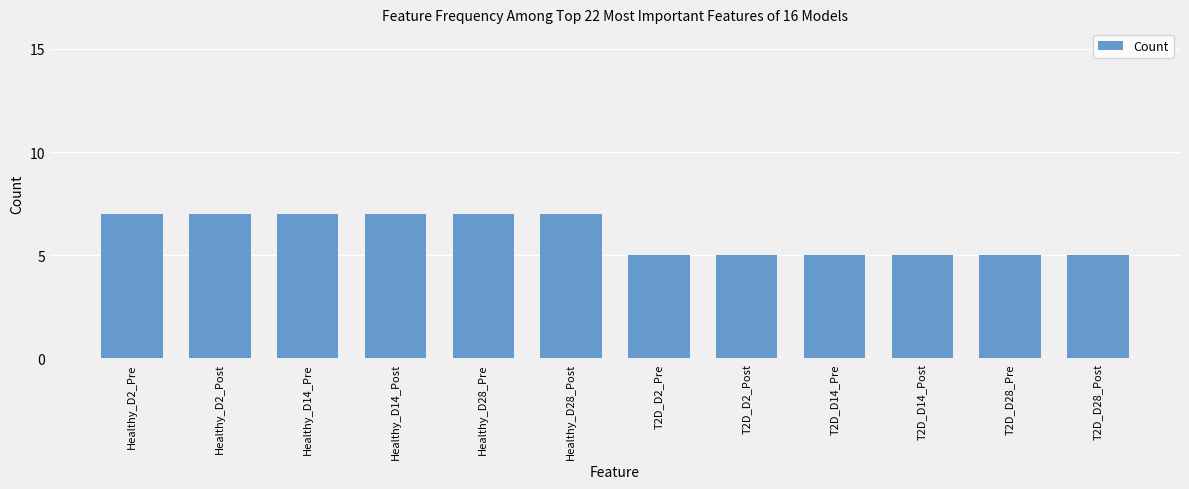

What is the difference between the maximum and minimum values?

2